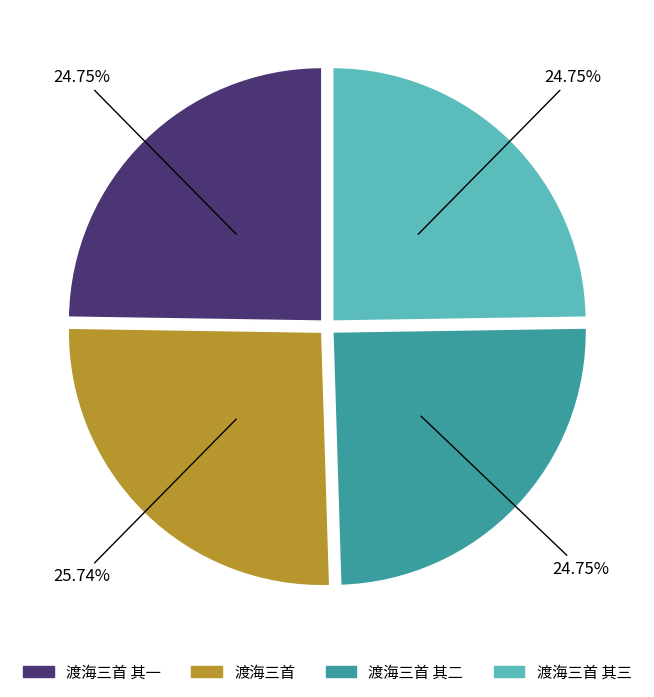

Count the number of slices in the pie.

4